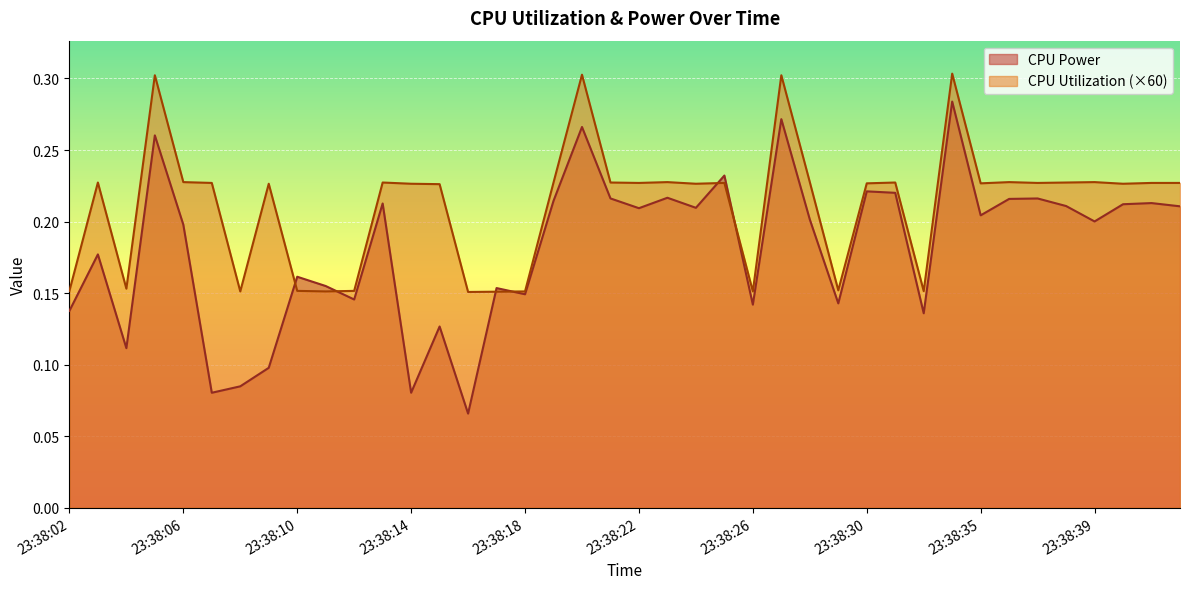

List the series in order of their peak value, highest first.

CPU Utilization (×60), CPU Power